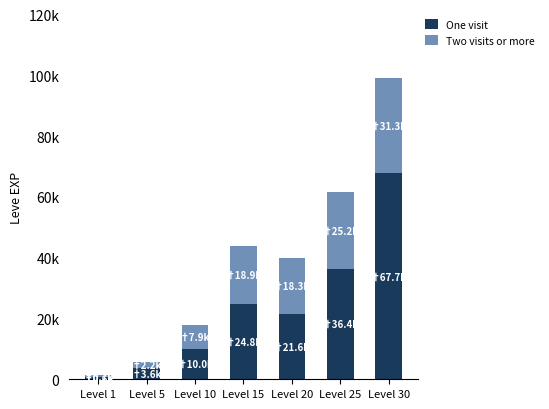

Read the Two visits or more value at Level 25.

25250